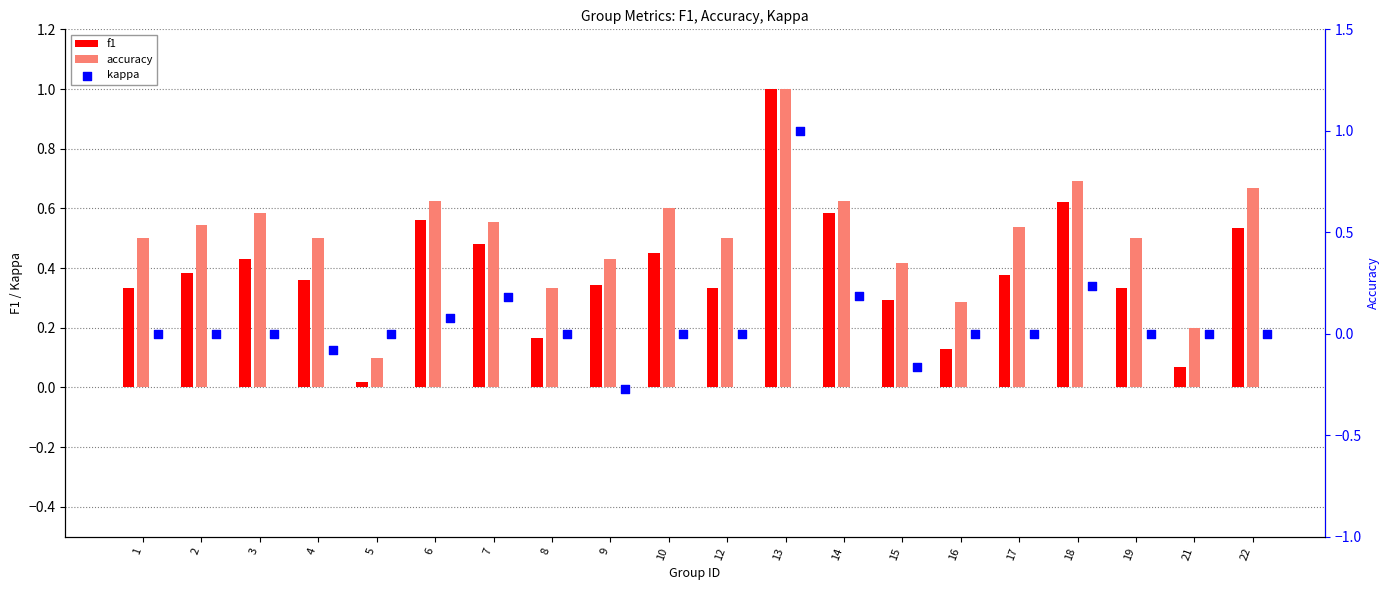

Which series contains the lowest Y value?

kappa